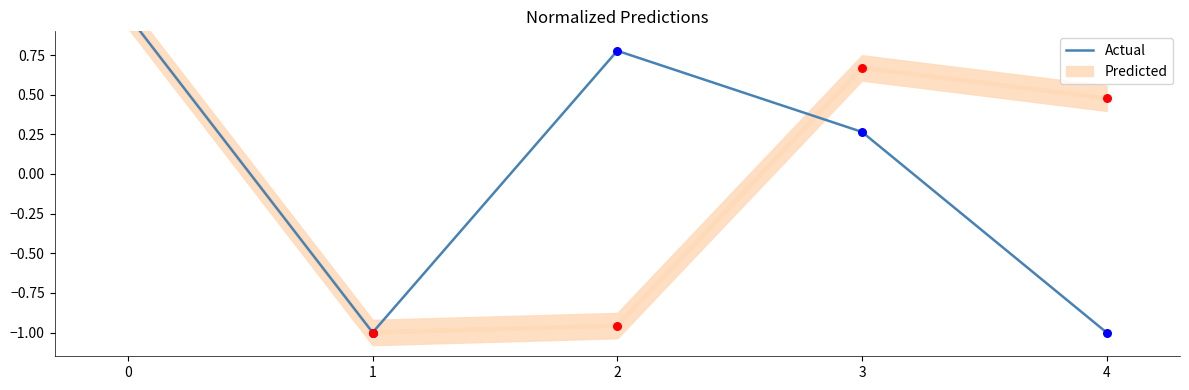

Between 2 and 3, which is larger?

2